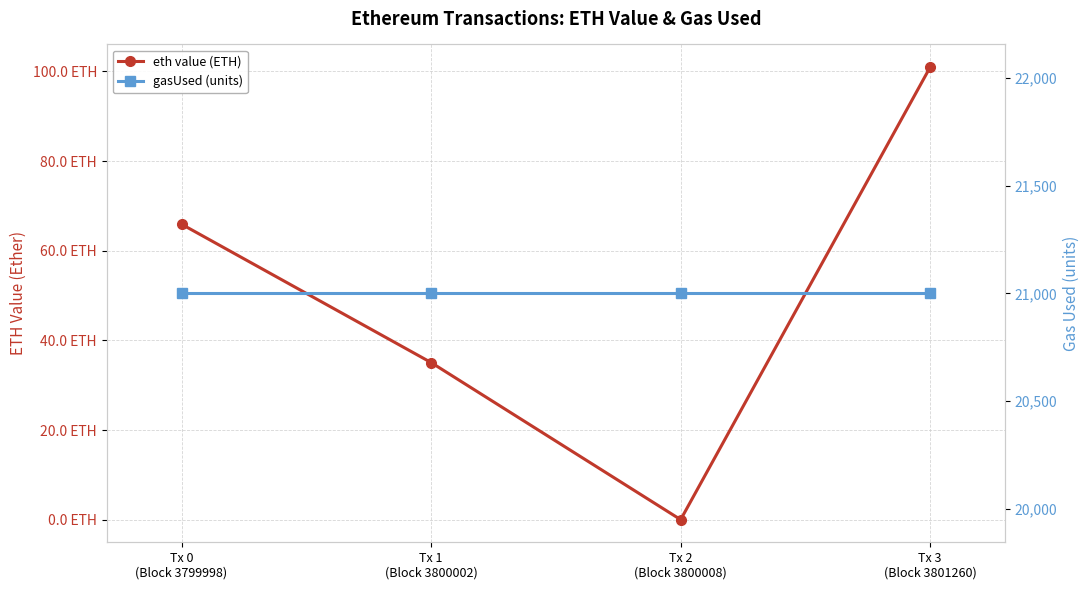

Which category has the highest value in the gasUsed (units) series?

Tx 0
(Block 3799998)